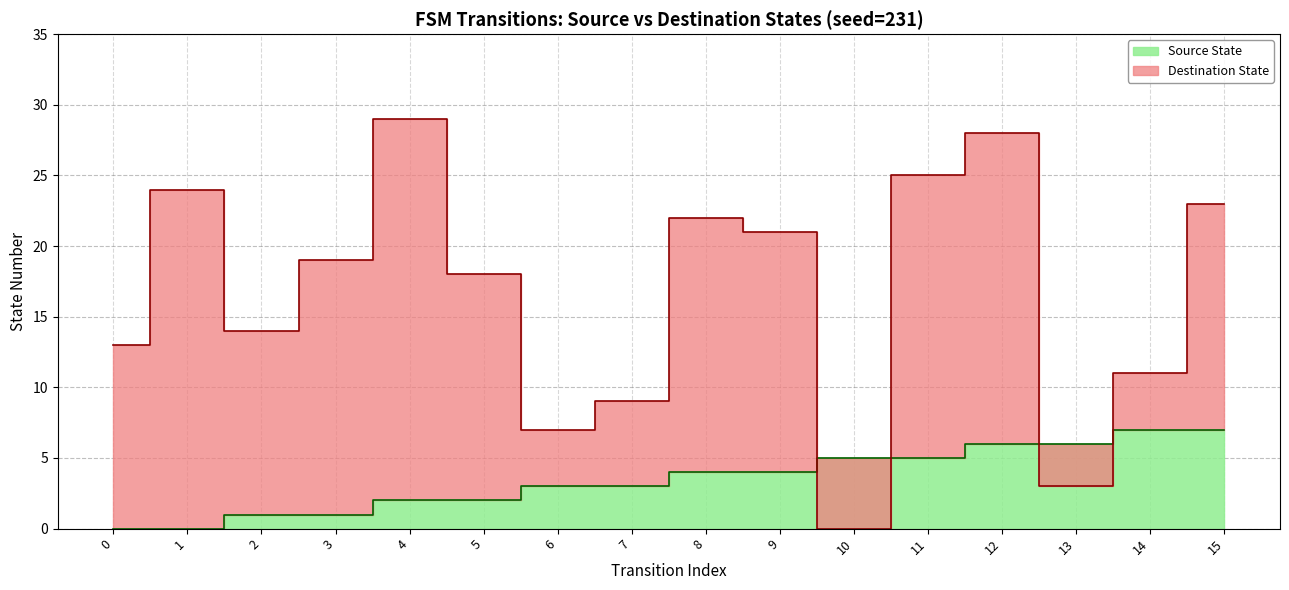

Which series has the widest spread of values?

Destination State